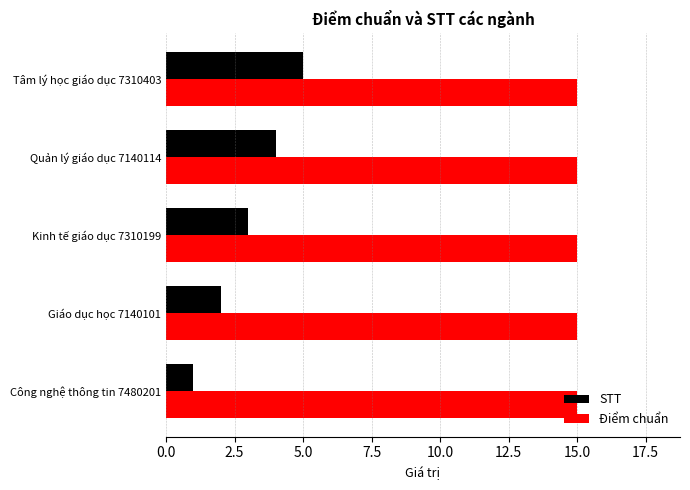

What are all the series names shown in the legend?

STT, Điểm chuẩn